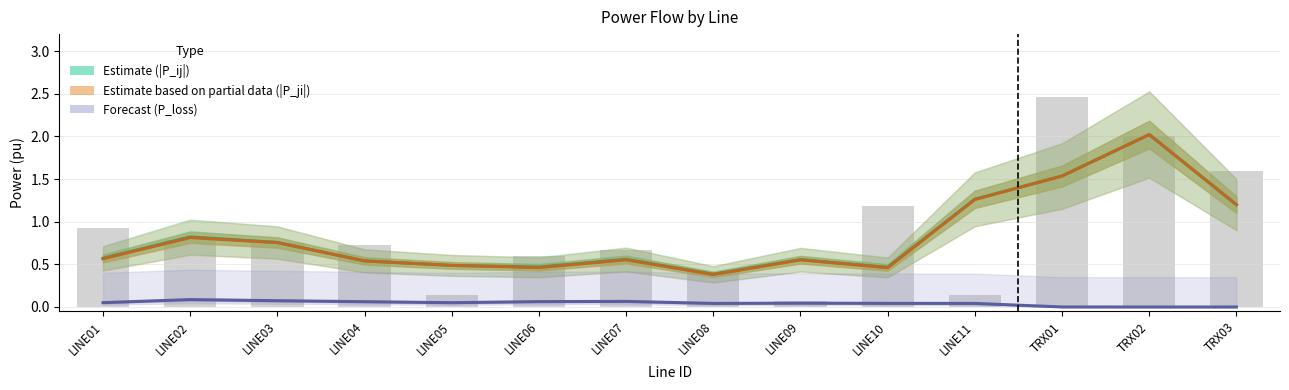

What is the sum of all P_loss (×10, pu) values?

0.6